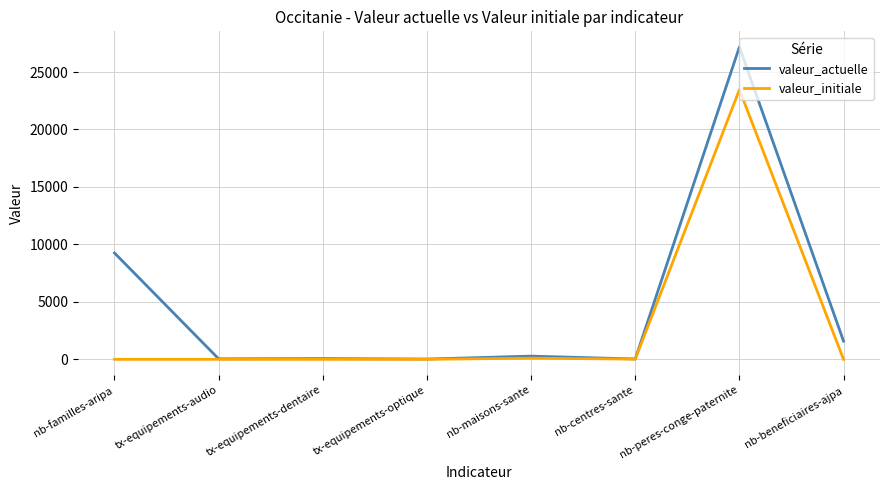

At which category is the sum across all series the highest?

nb-peres-conge-paternite